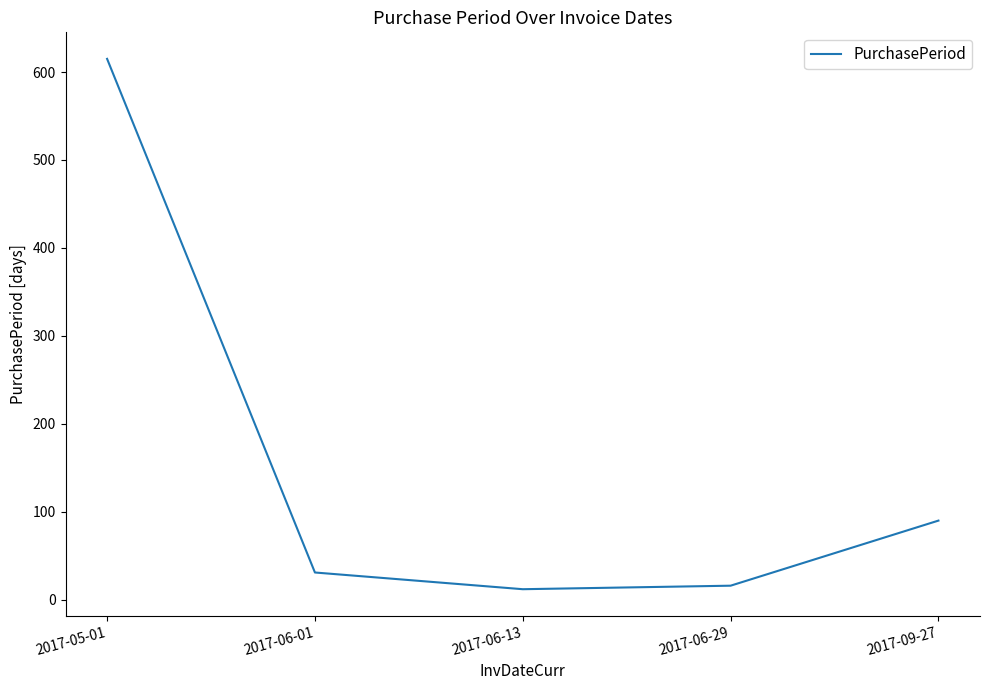

Is this an area chart (filled region under the line)?

No